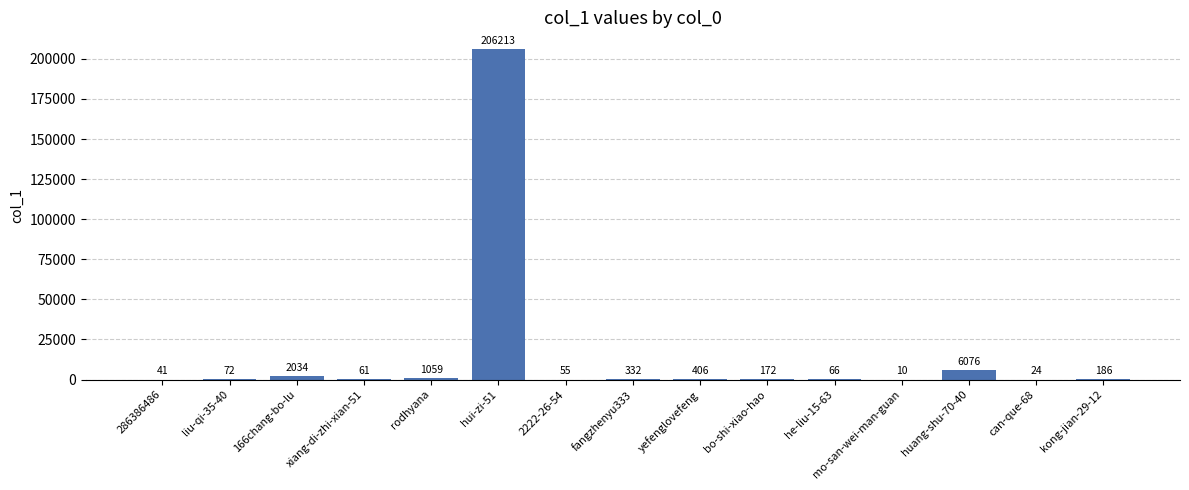

True or false: the data shows 24 at can-que-68.

True